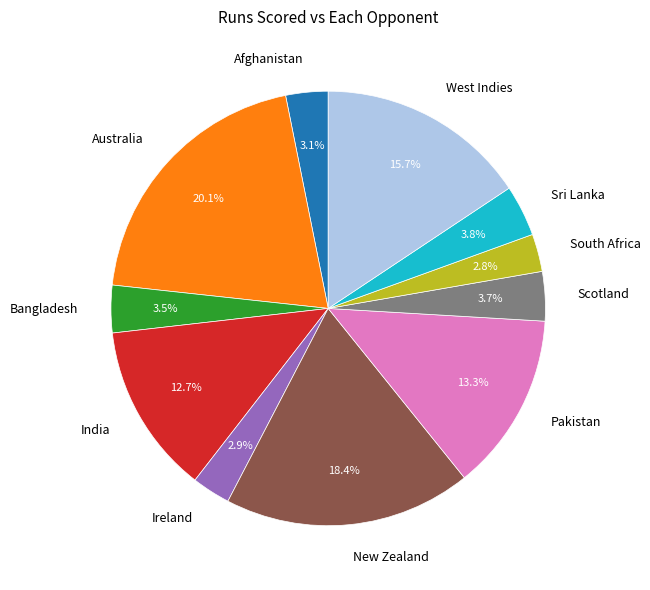

What portion of the pie excludes Afghanistan?

96.9%